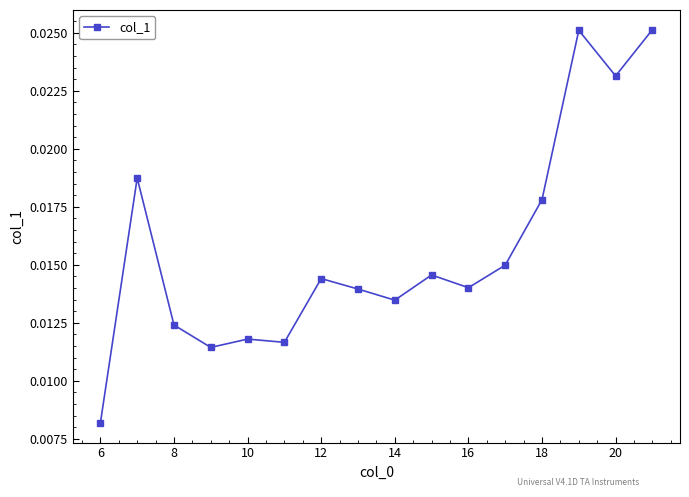

Count the values in the range 0 to 1.

16